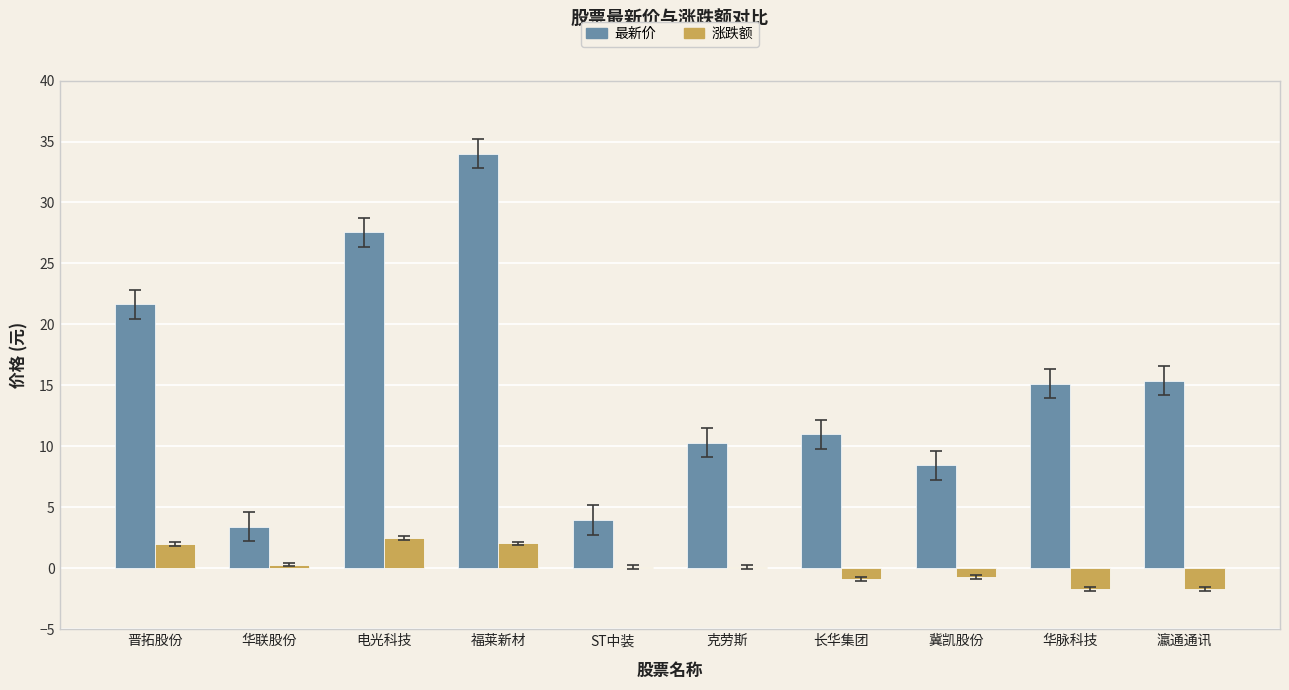

Count the number of categories in the chart.

10